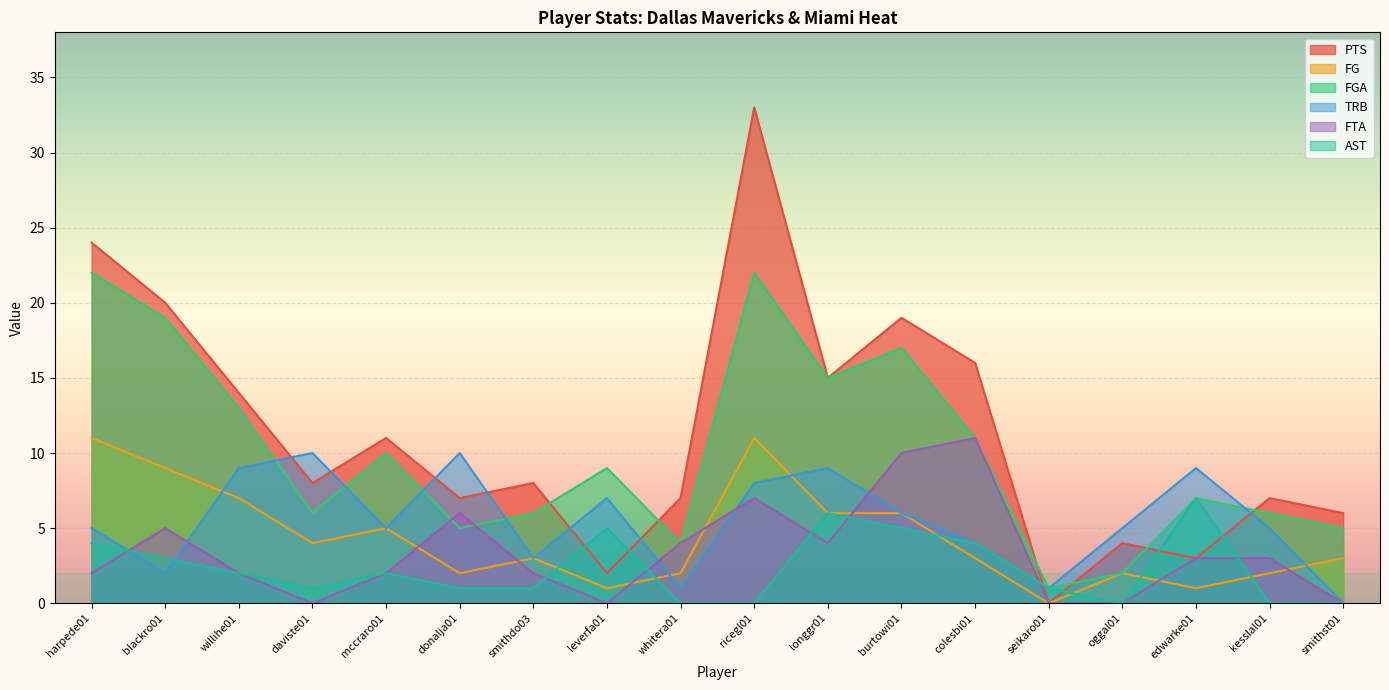

Reading left to right, extract all data points from this chart.

PTS: 24	20	14	8	11	7	8	2	7	33	15	19	16	0	4	3	7	6
FG: 11	9	7	4	5	2	3	1	2	11	6	6	3	0	2	1	2	3
FGA: 22	19	13	6	10	5	6	9	4	22	15	17	11	1	2	7	6	5
TRB: 5	2	9	10	5	10	3	7	1	8	9	6	4	1	5	9	5	0
FTA: 2	5	2	0	2	6	2	0	4	7	4	10	11	0	0	3	3	0
AST: 4	3	2	1	2	1	1	5	0	0	6	5	4	1	0	7	0	0